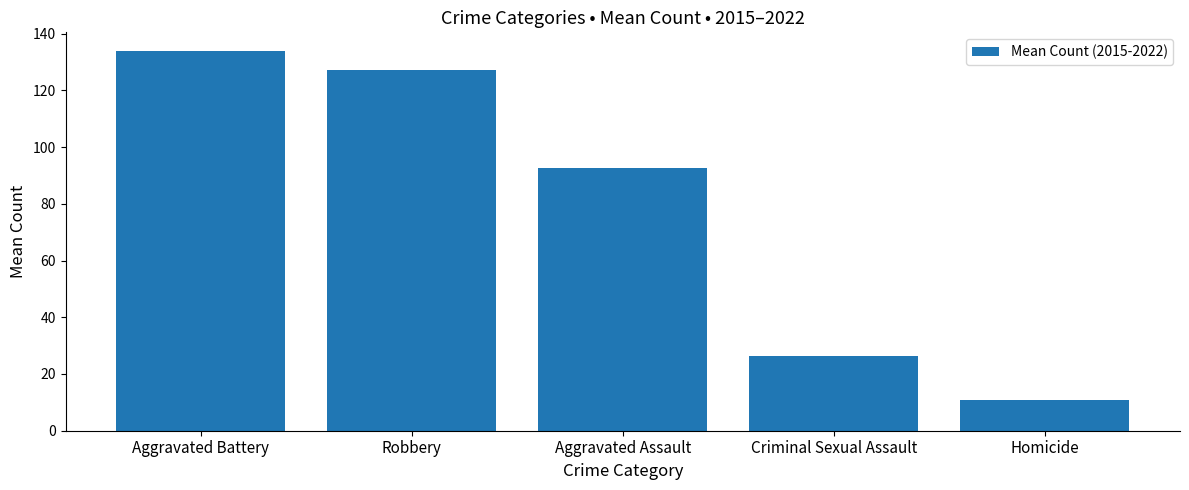

Between Homicide and Criminal Sexual Assault, which is larger?

Criminal Sexual Assault